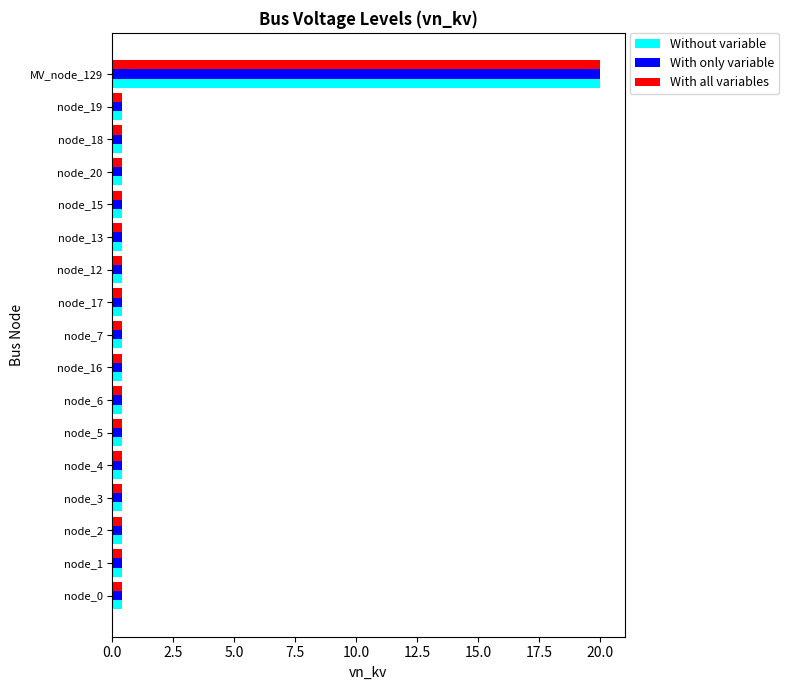

At which category is the sum across all series the highest?

MV_node_129